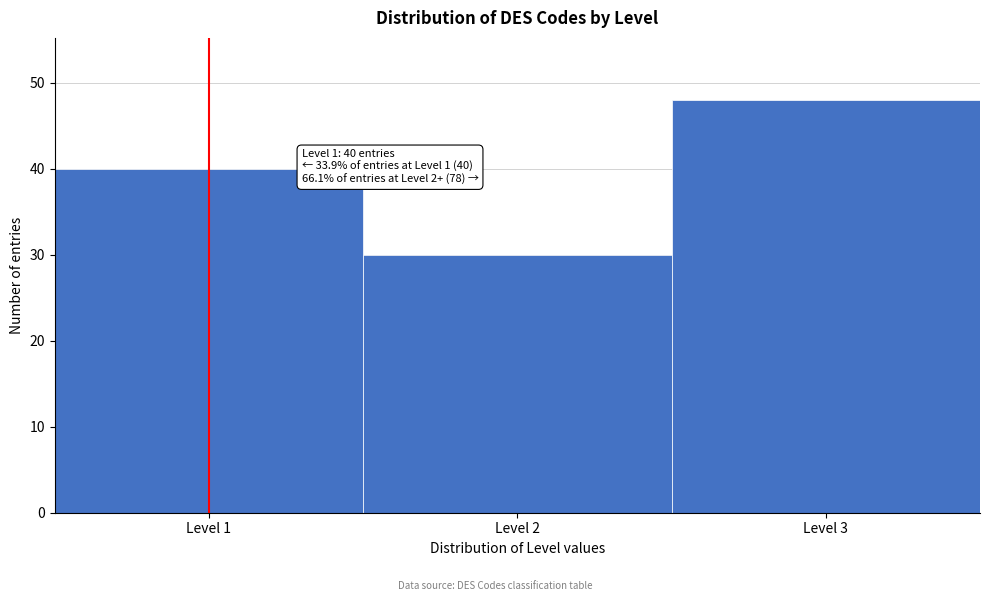

Which range on the x-axis has the tallest bar?

2.5 to 3.5